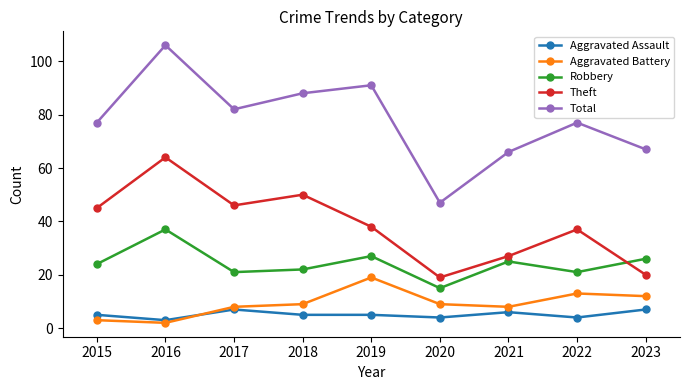

At which category does the chart reach its peak across all series?

2016